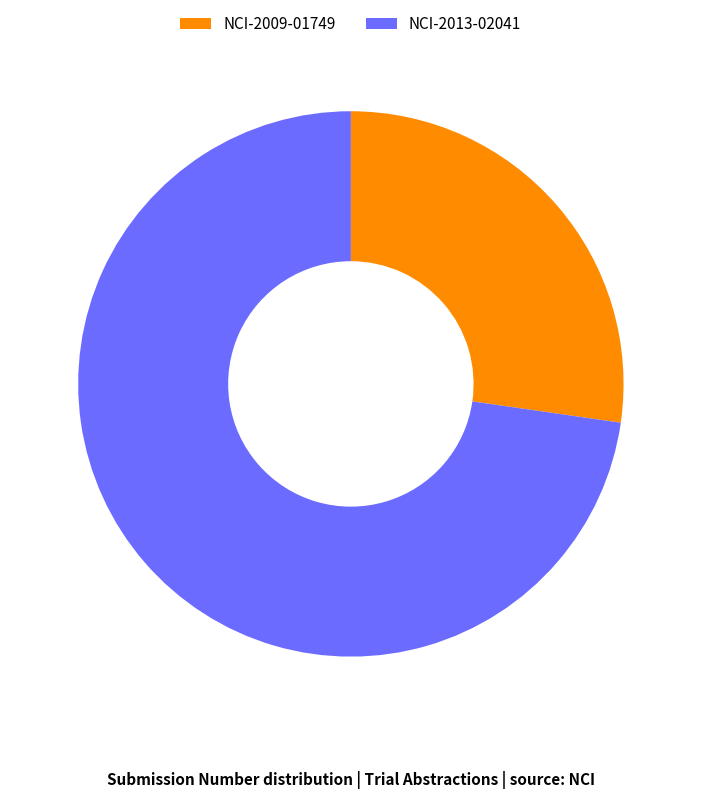

Is it true that NCI-2013-02041 is 73% of the pie?

True